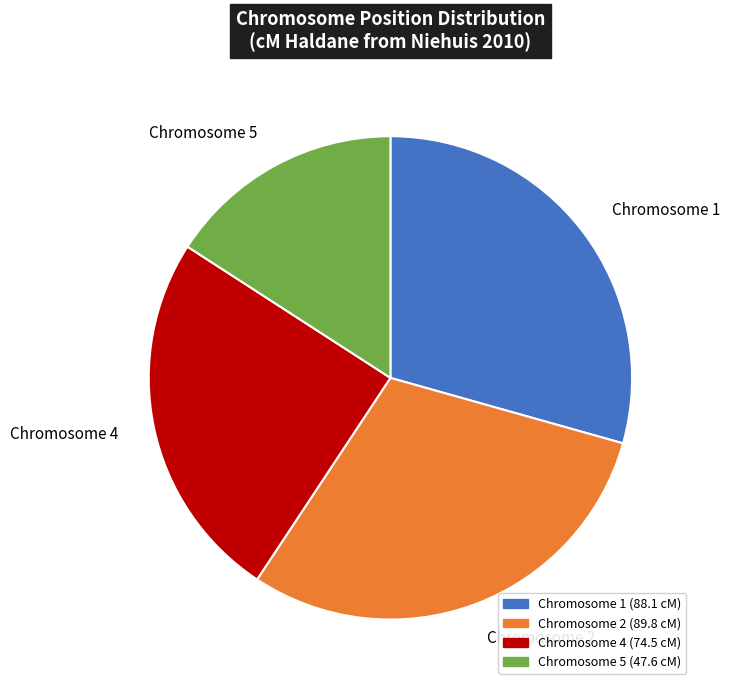

Is there a majority slice in this chart?

No